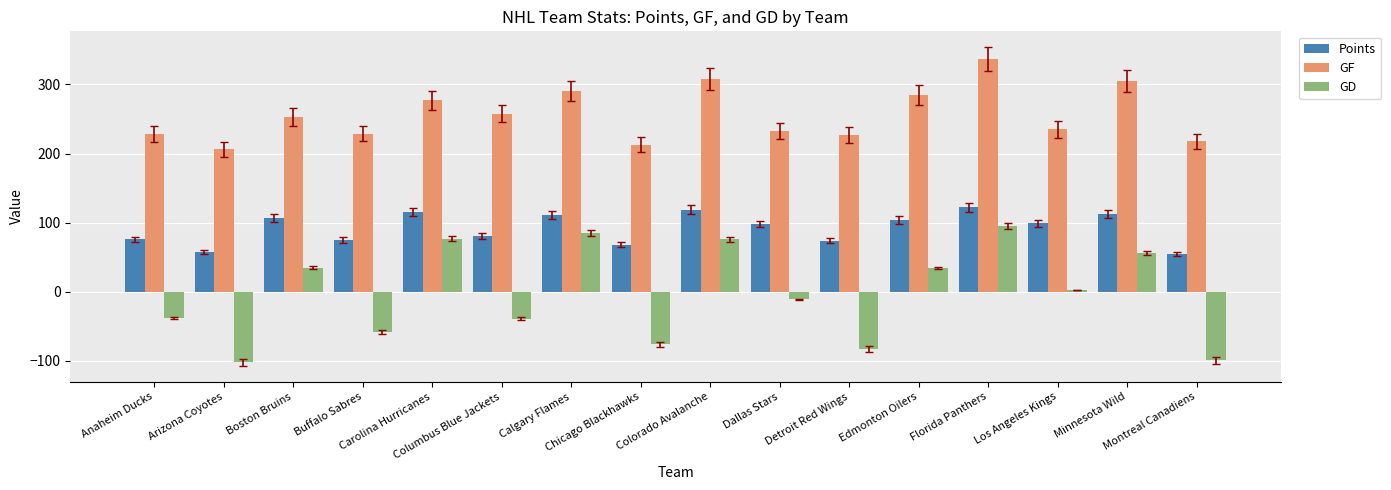

What is the highest value of the GF series?

337